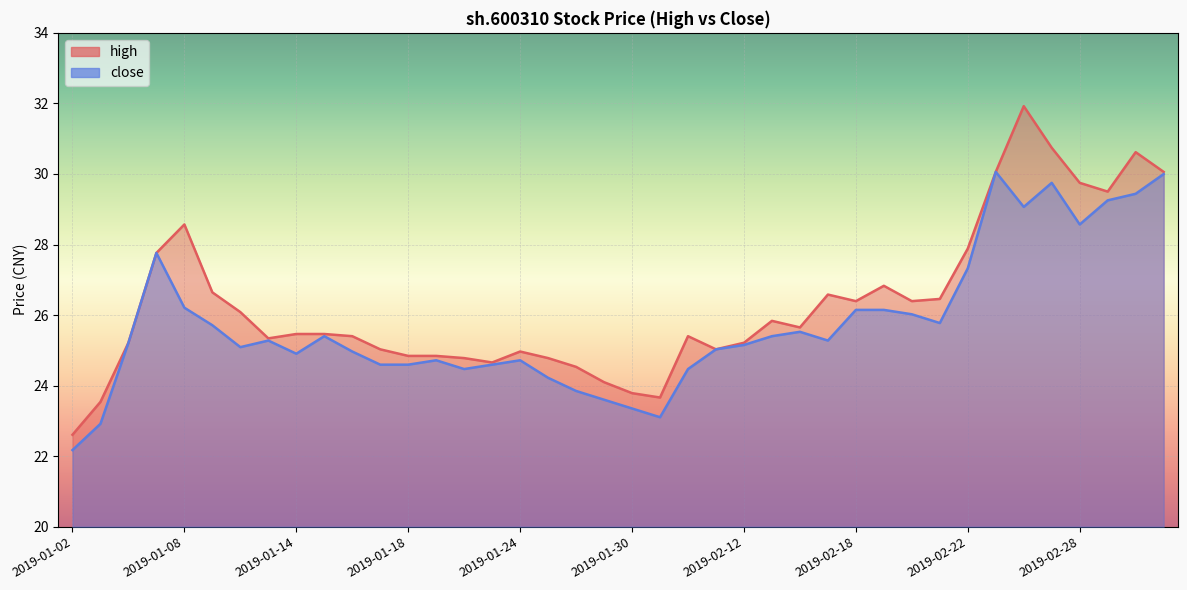

Which category has the lowest value in the close series?

2019-01-02